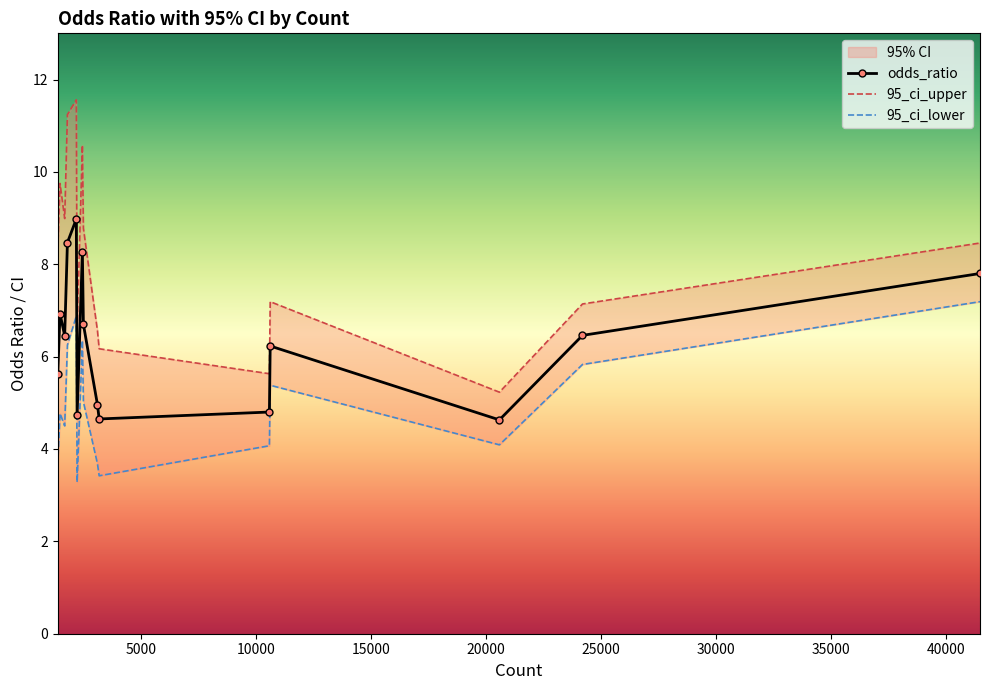

How many data points in odds_ratio are above 6?

9